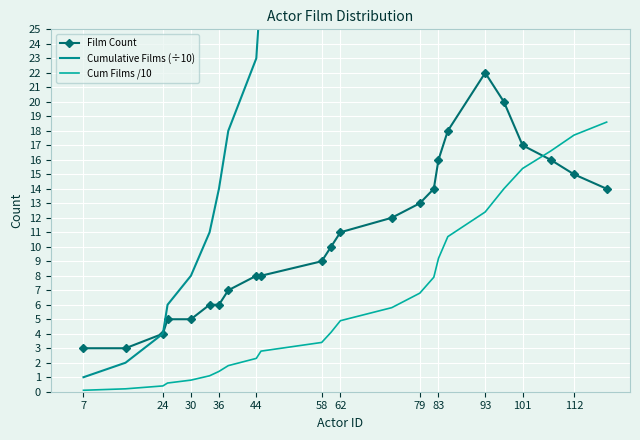

What is the highest value of the Film Count series?

22.0